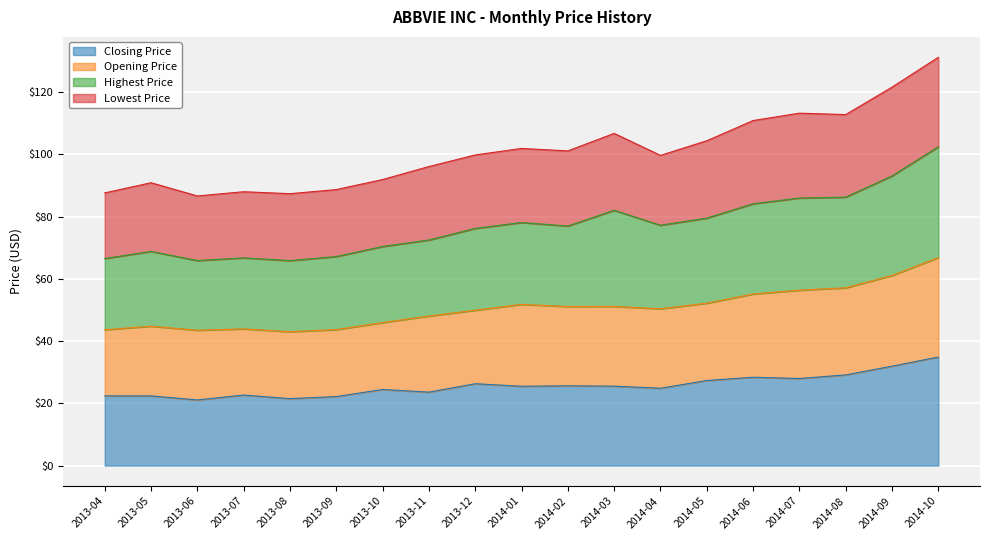

How many values in the Closing Price series exceed 25?

10